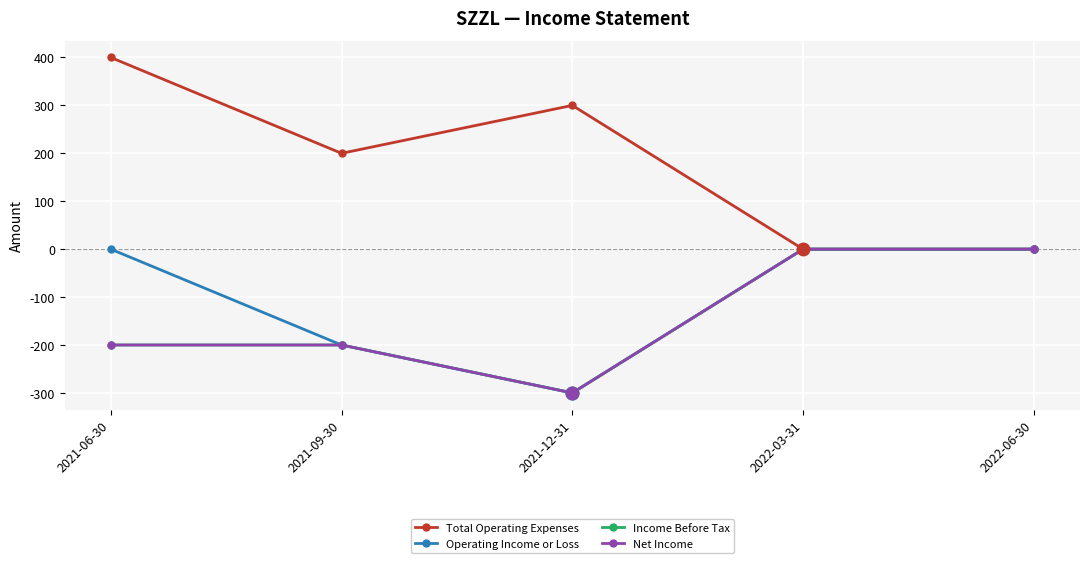

In Net Income, how many points are lower than both neighbors (excluding endpoints)?

1